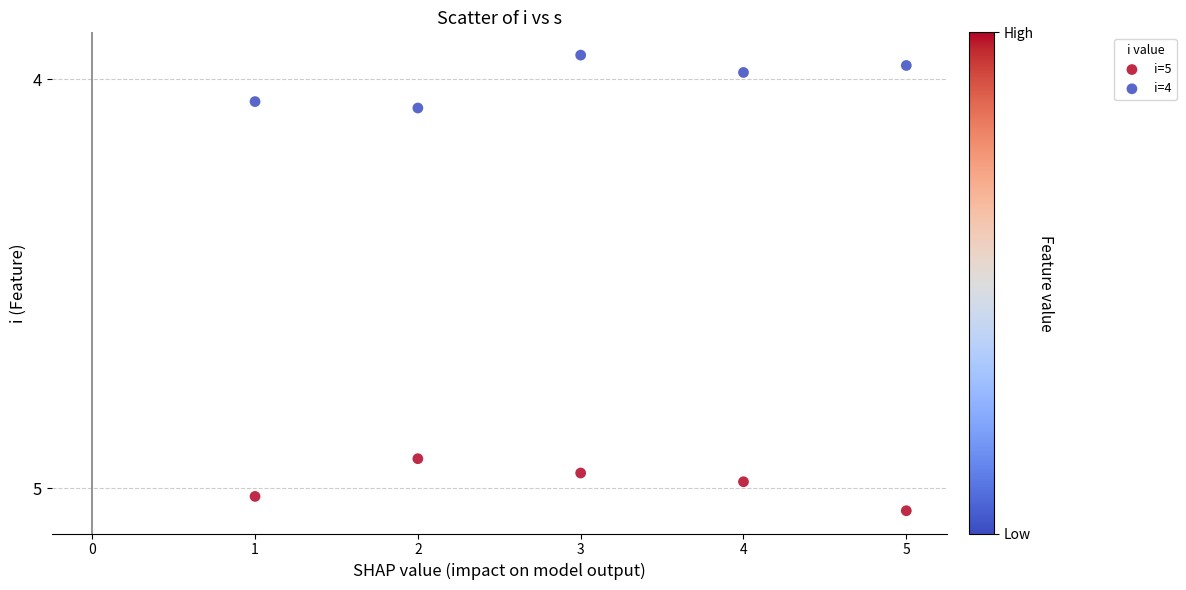

What are all the series names shown in the legend?

i=5, i=4